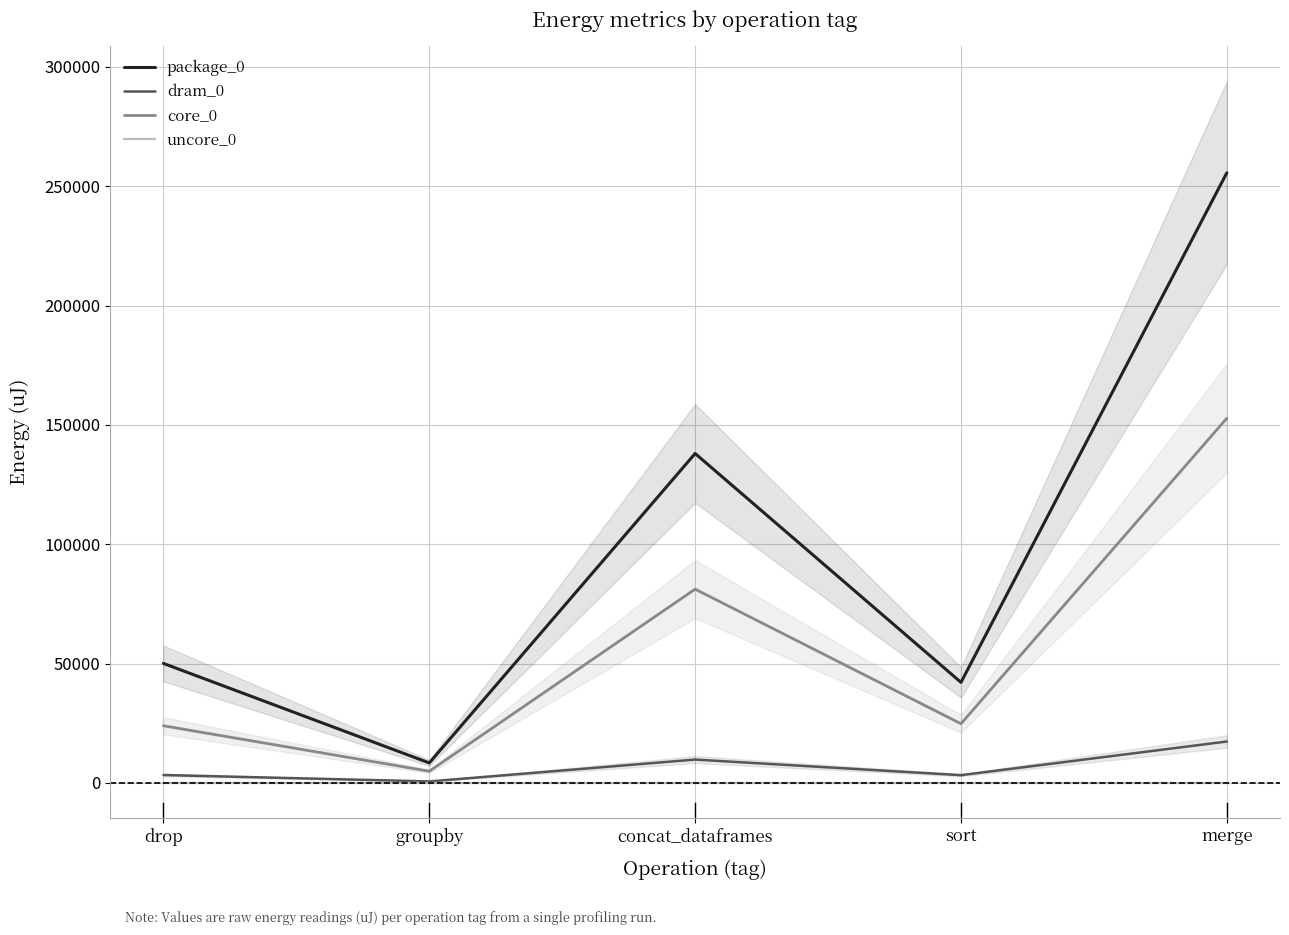

What value does the core_0 series have at drop?

23926